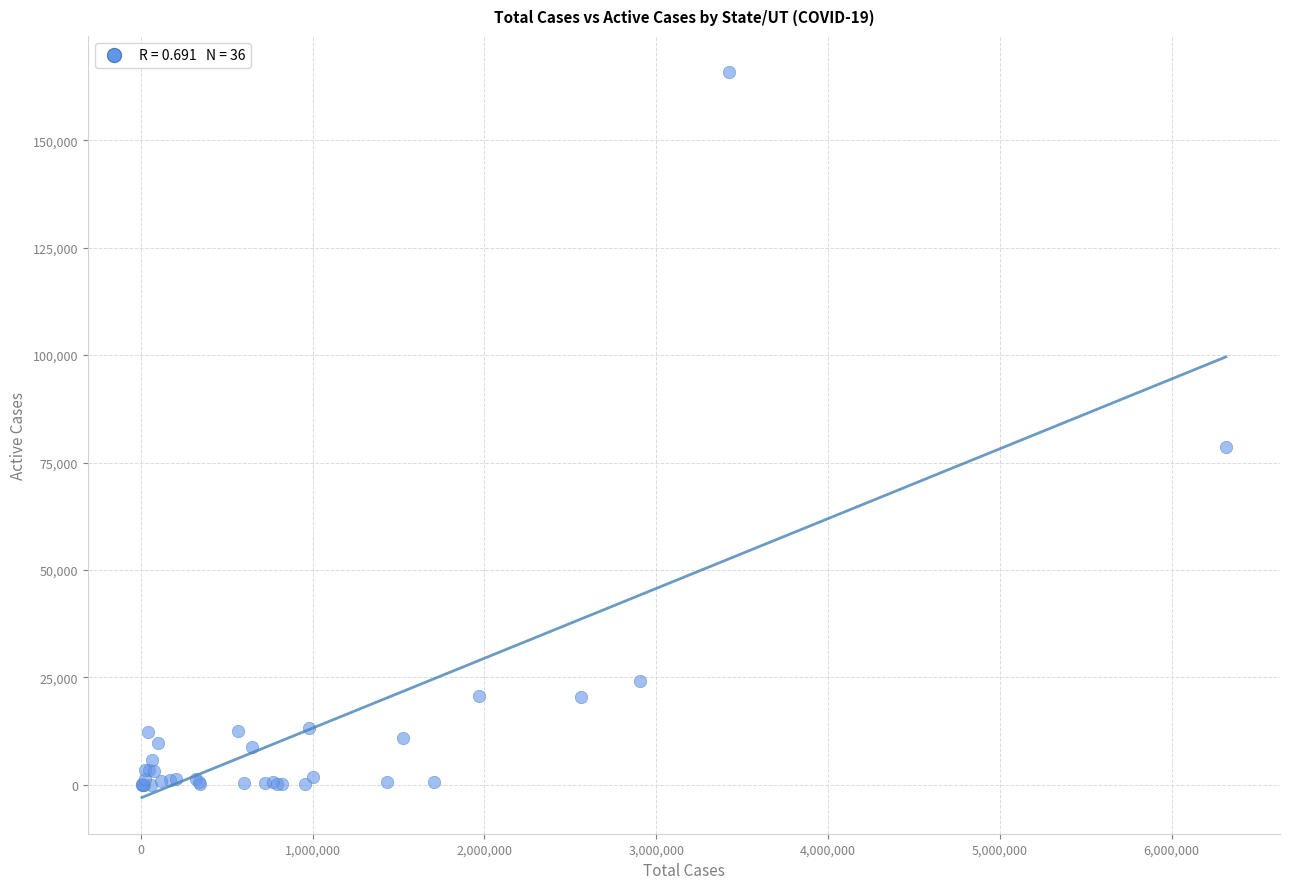

What Y value in the scatter plot is closest to 82920?

78700